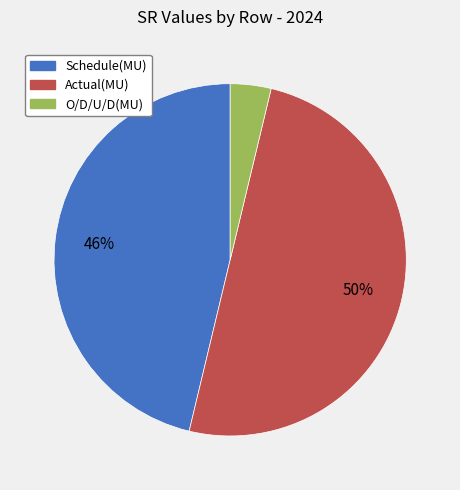

How many slices are in this pie chart?

3